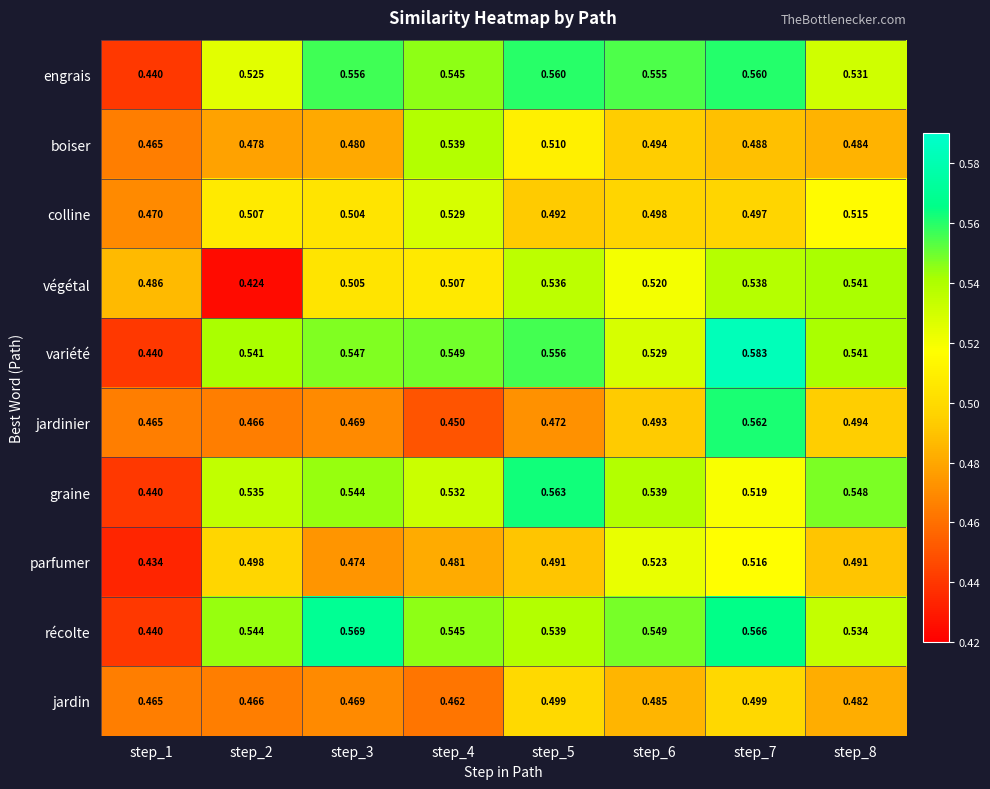

Between step_1 and step_3, which series saw the biggest shift?

récolte